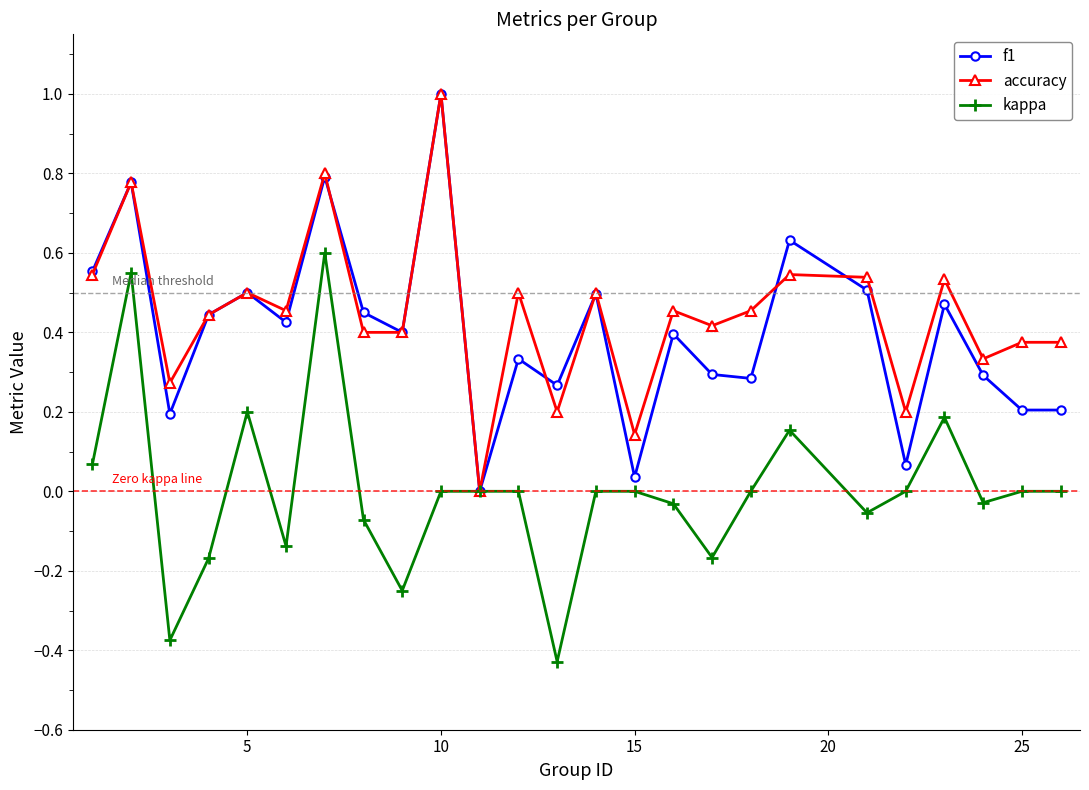

Which series has the largest total across all categories?

accuracy